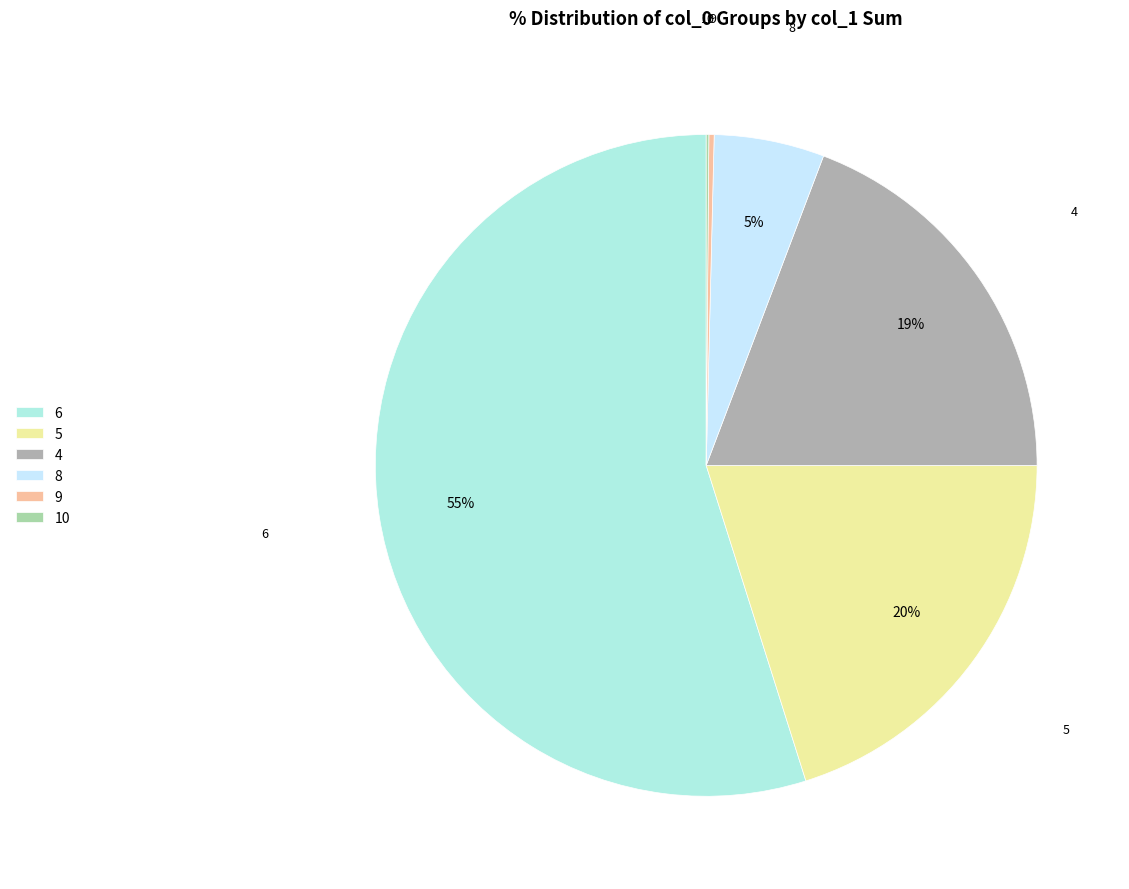

What is the largest slice in the pie chart?

6